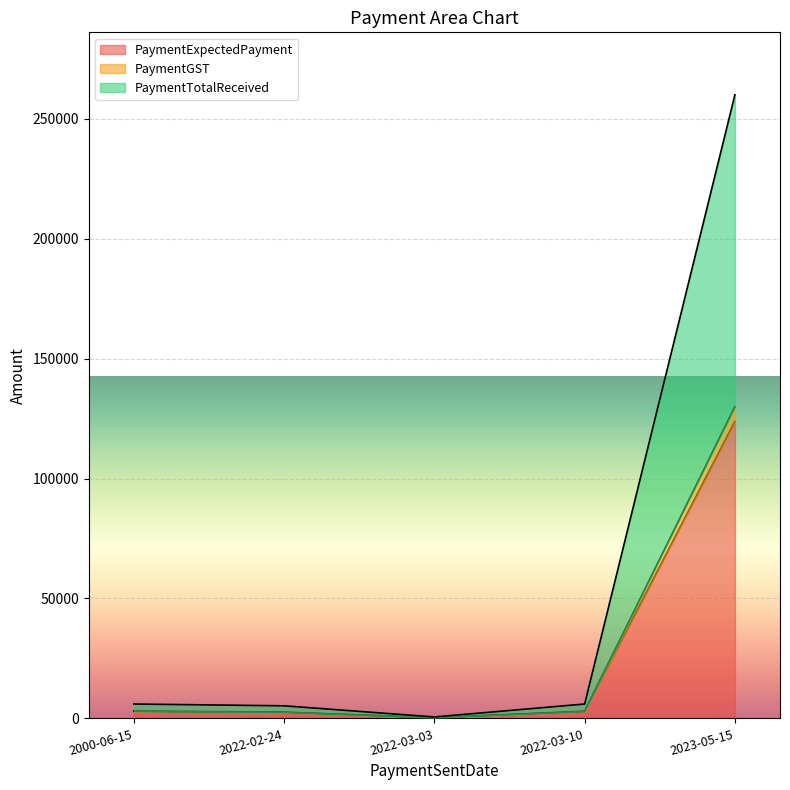

At which category does PaymentExpectedPayment reach its first local valley?

2022-03-03